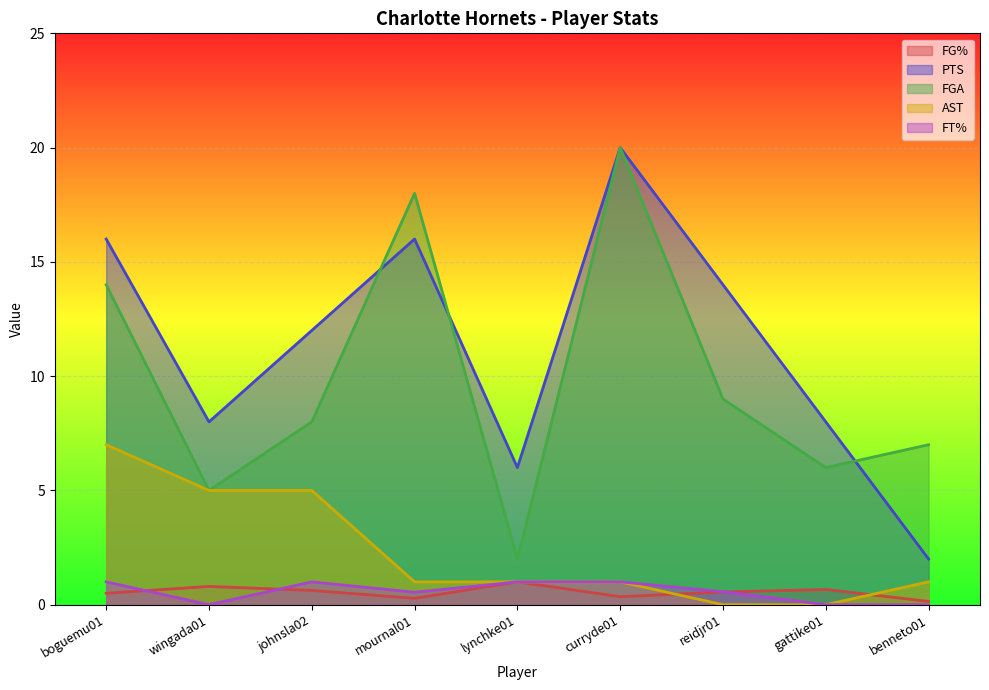

How many series are shown in this chart?

5